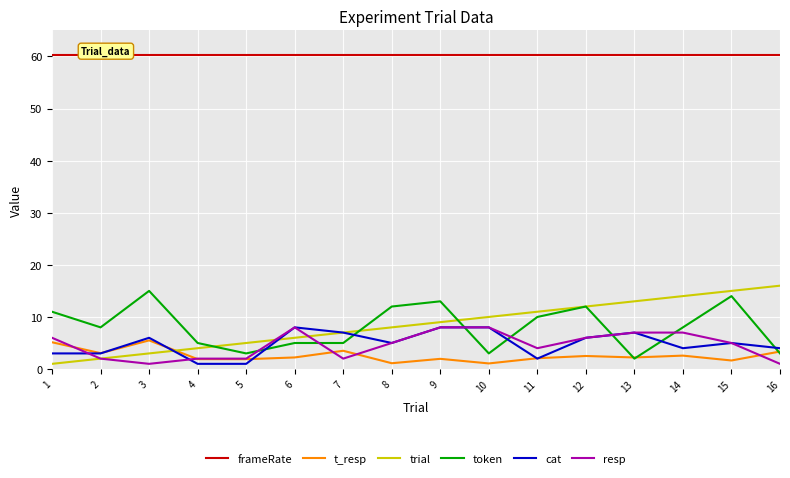

Reading left to right, what are all the values shown in this chart?

frameRate: 60.2	60.2	60.2	60.2	60.2	60.2	60.2	60.2	60.2	60.2	60.2	60.2	60.2	60.2	60.2	60.2
t_resp: 5.1	3.0	5.5	1.9	1.9	2.2	3.5	1.1	2.0	1.1	2.1	2.5	2.2	2.6	1.6	3.4
trial: 1.0	2.0	3.0	4.0	5.0	6.0	7.0	8.0	9.0	10.0	11.0	12.0	13.0	14.0	15.0	16.0
token: 11.0	8.0	15.0	5.0	3.0	5.0	5.0	12.0	13.0	3.0	10.0	12.0	2.0	8.0	14.0	3.0
cat: 3.0	3.0	6.0	1.0	1.0	8.0	7.0	5.0	8.0	8.0	2.0	6.0	7.0	4.0	5.0	4.0
resp: 6.0	2.0	1.0	2.0	2.0	8.0	2.0	5.0	8.0	8.0	4.0	6.0	7.0	7.0	5.0	1.0